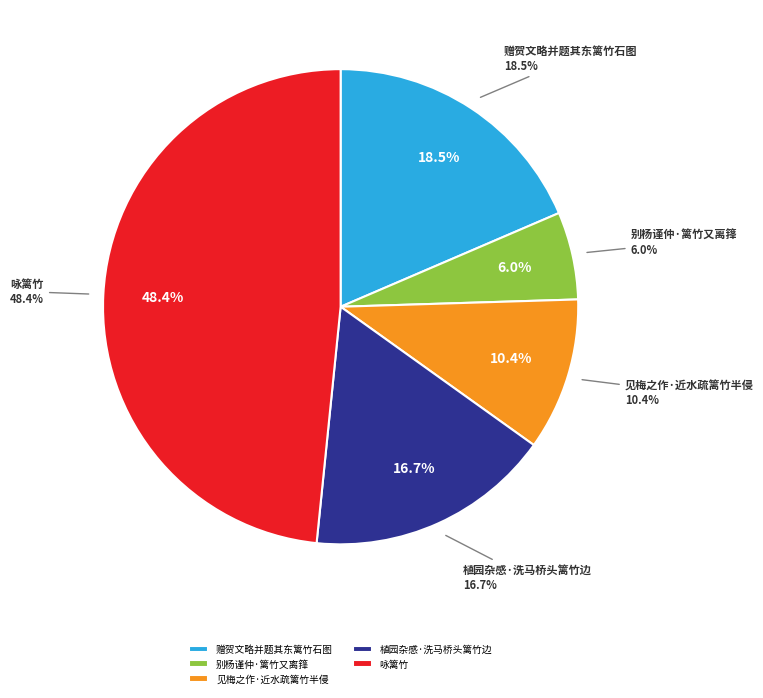

Count the number of slices in the pie.

5